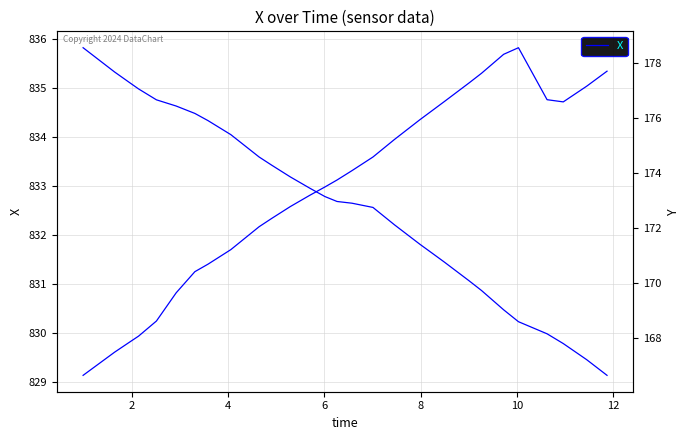

Reading left to right, extract all data points from this chart.

X: 835.8	835.6	835.3	835.1	835.0	834.8	834.7	834.6	834.5	834.3	834.0	833.8	833.6	833.4	833.2	833.2	833.0	832.8	832.7	832.7	832.6	832.6	832.3	832.2	831.8	831.6	831.4	831.4	831.1	830.9	830.6	830.5	830.2	830.2	830.0	830.0	829.8	829.6	829.5	829.1
Y: 166.6	167.0	167.5	167.9	168.1	168.6	169.3	169.6	170.4	170.7	171.2	171.7	172.0	172.3	172.7	172.8	173.2	173.5	173.7	174.0	174.1	174.6	175.0	175.2	175.9	176.3	176.6	176.7	177.3	177.6	178.1	178.3	178.6	178.4	176.9	176.7	176.6	177.0	177.2	177.7